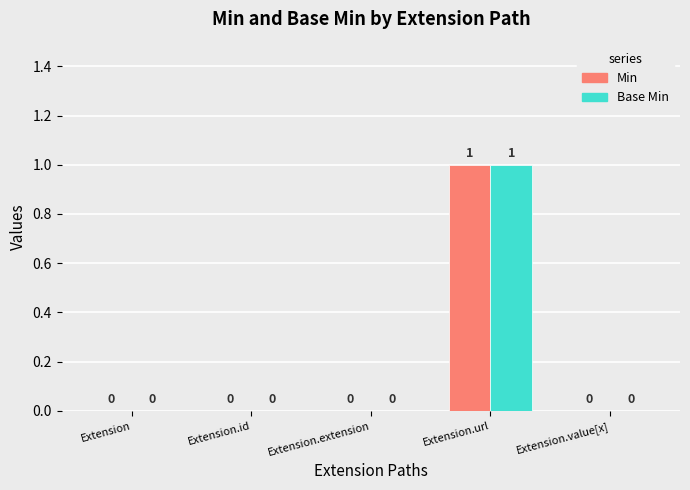

The value of Min at Extension is 0. True or false?

True